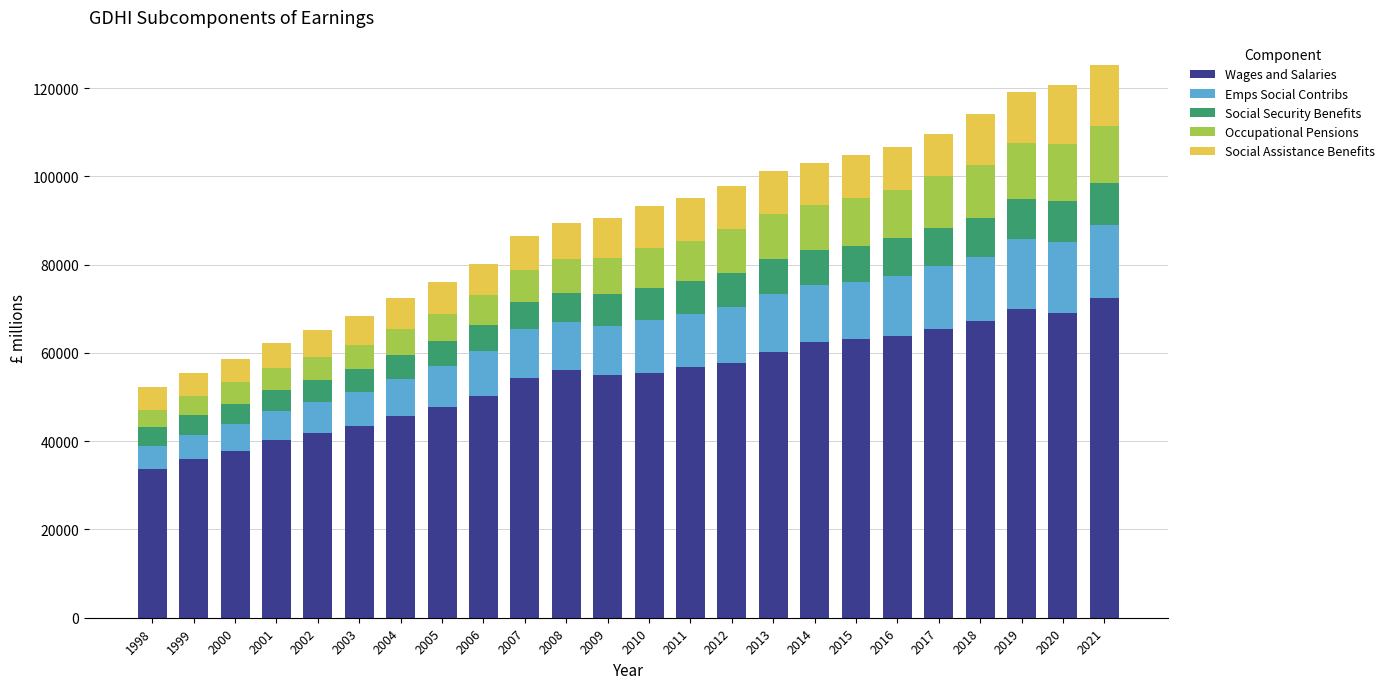

What is the highest value of the Wages and Salaries series?

72570